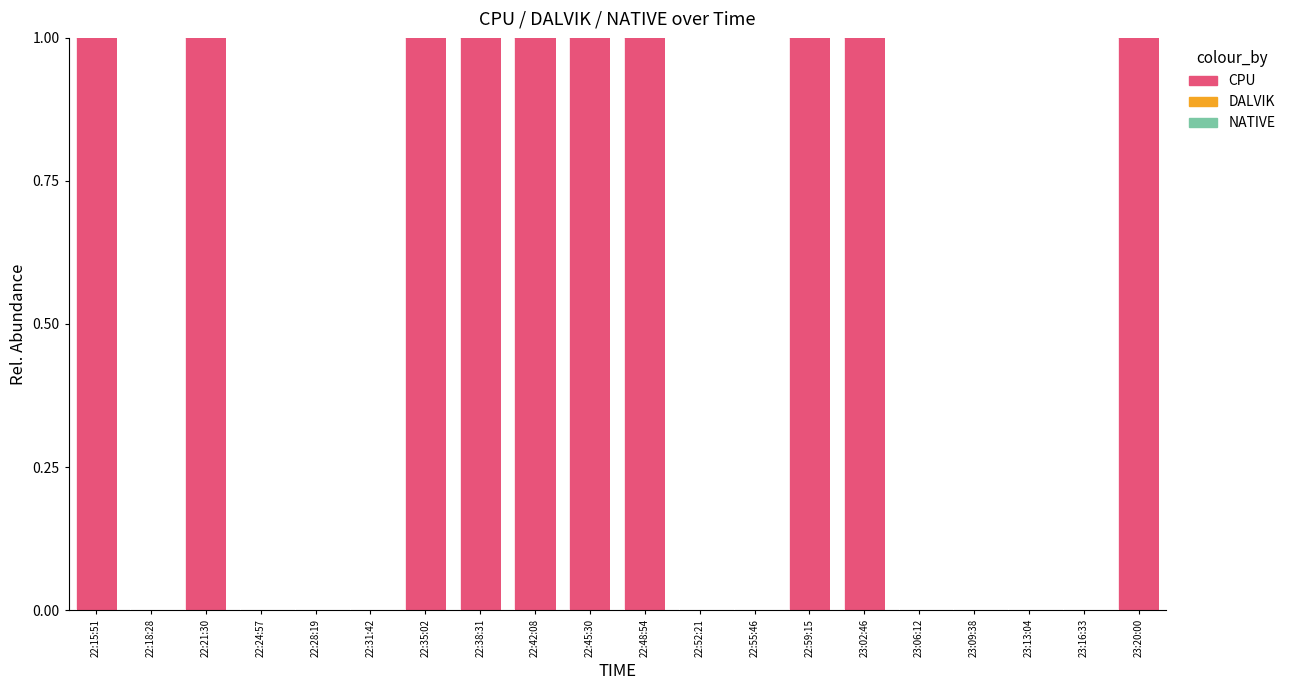

What is the sum of all values?

10